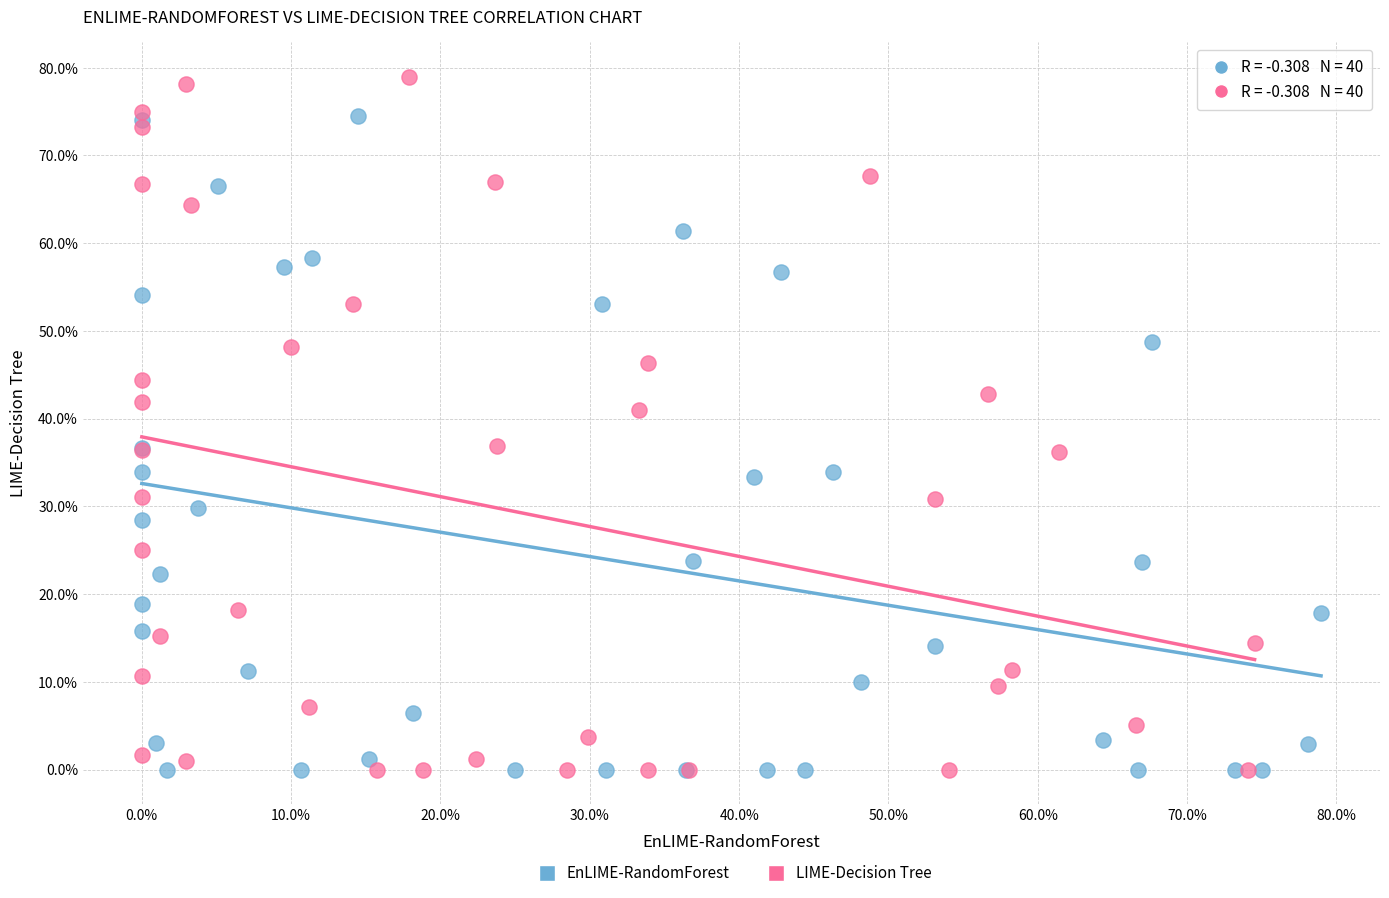

Which series reaches the maximum Y coordinate?

LIME-Decision Tree